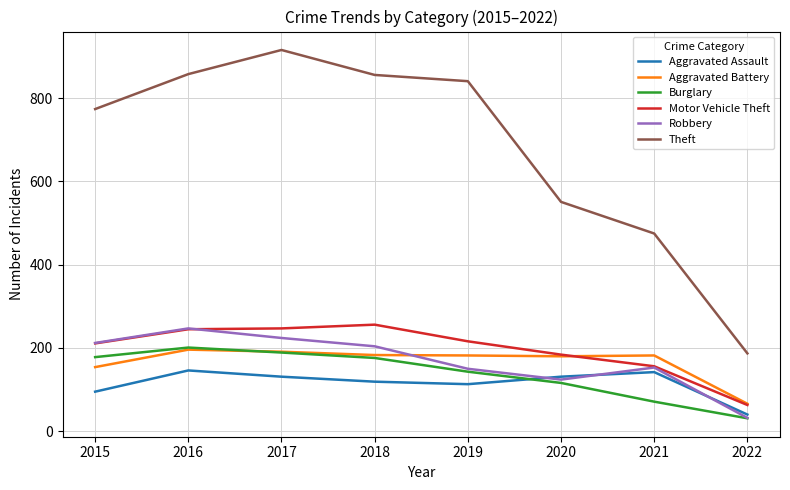

Is the value of Robbery at 2015 greater than the value of Aggravated Battery at 2020?

Yes